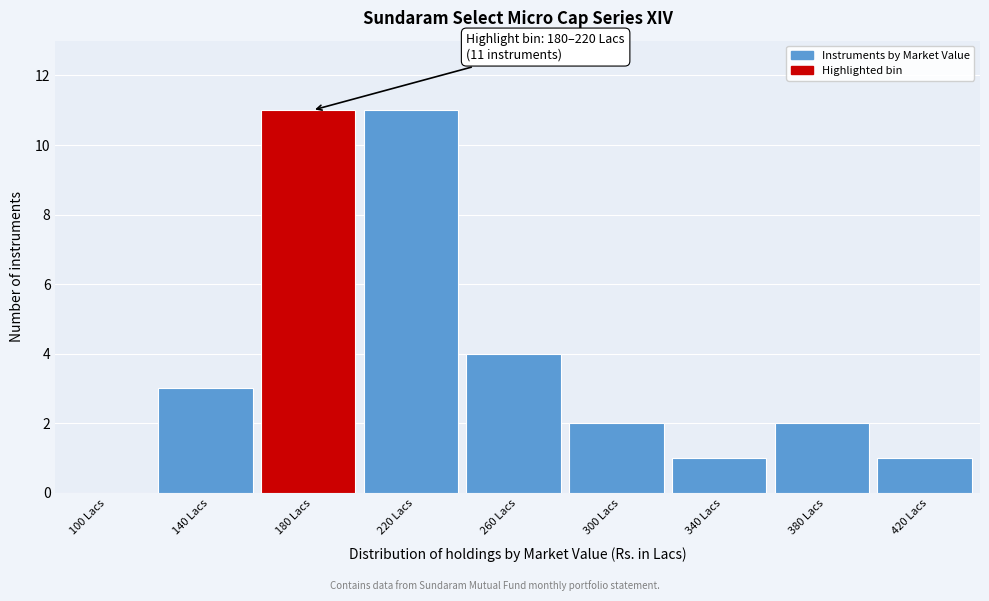

Reading right to left, transcribe all the data shown in this chart.

420 Lacs=1	380 Lacs=2	340 Lacs=1	300 Lacs=2	260 Lacs=4	220 Lacs=11	180 Lacs=11	140 Lacs=3	100 Lacs=0